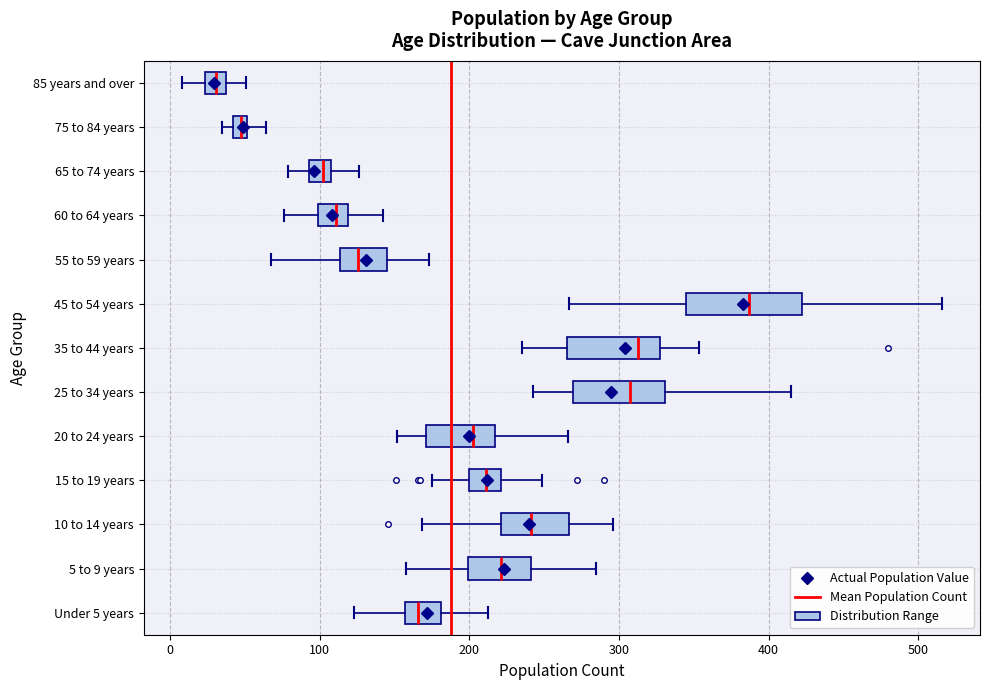

Which box has the furthest to the left median line?

85 years and over